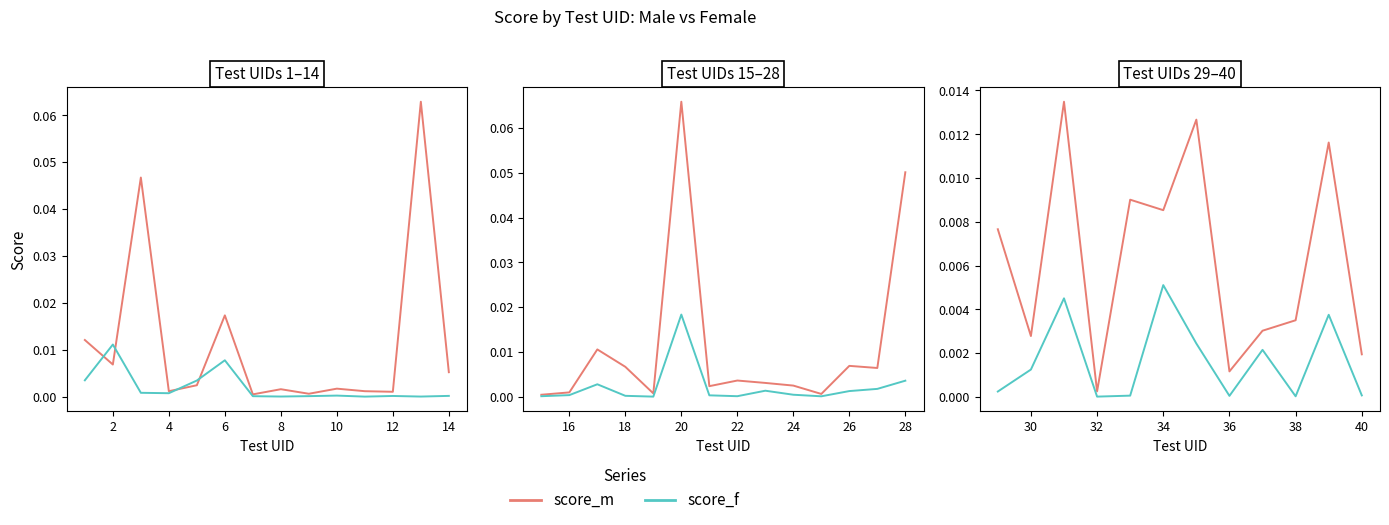

Does the chart have visible grid lines?

No